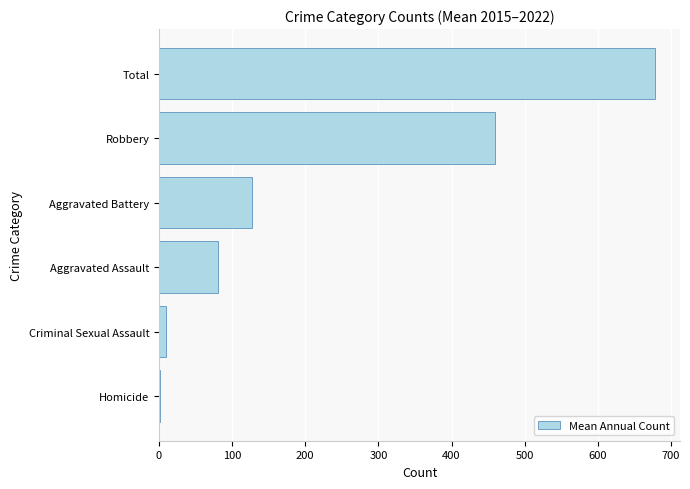

What is the sum of all values?

1357.0